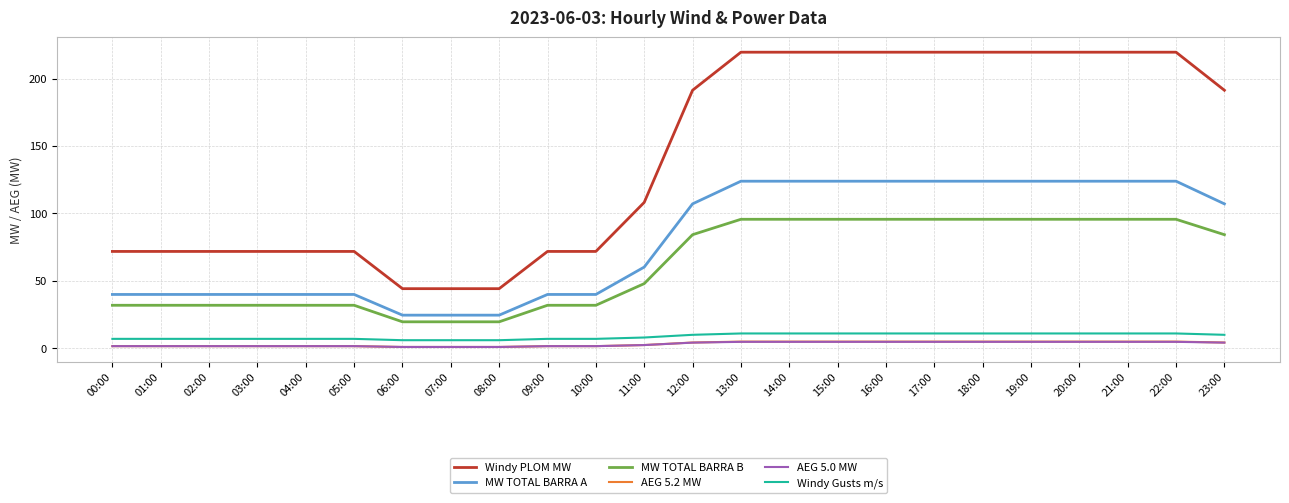

What is the difference between the maximum and minimum values in the AEG 5.0 MW series?

3.8